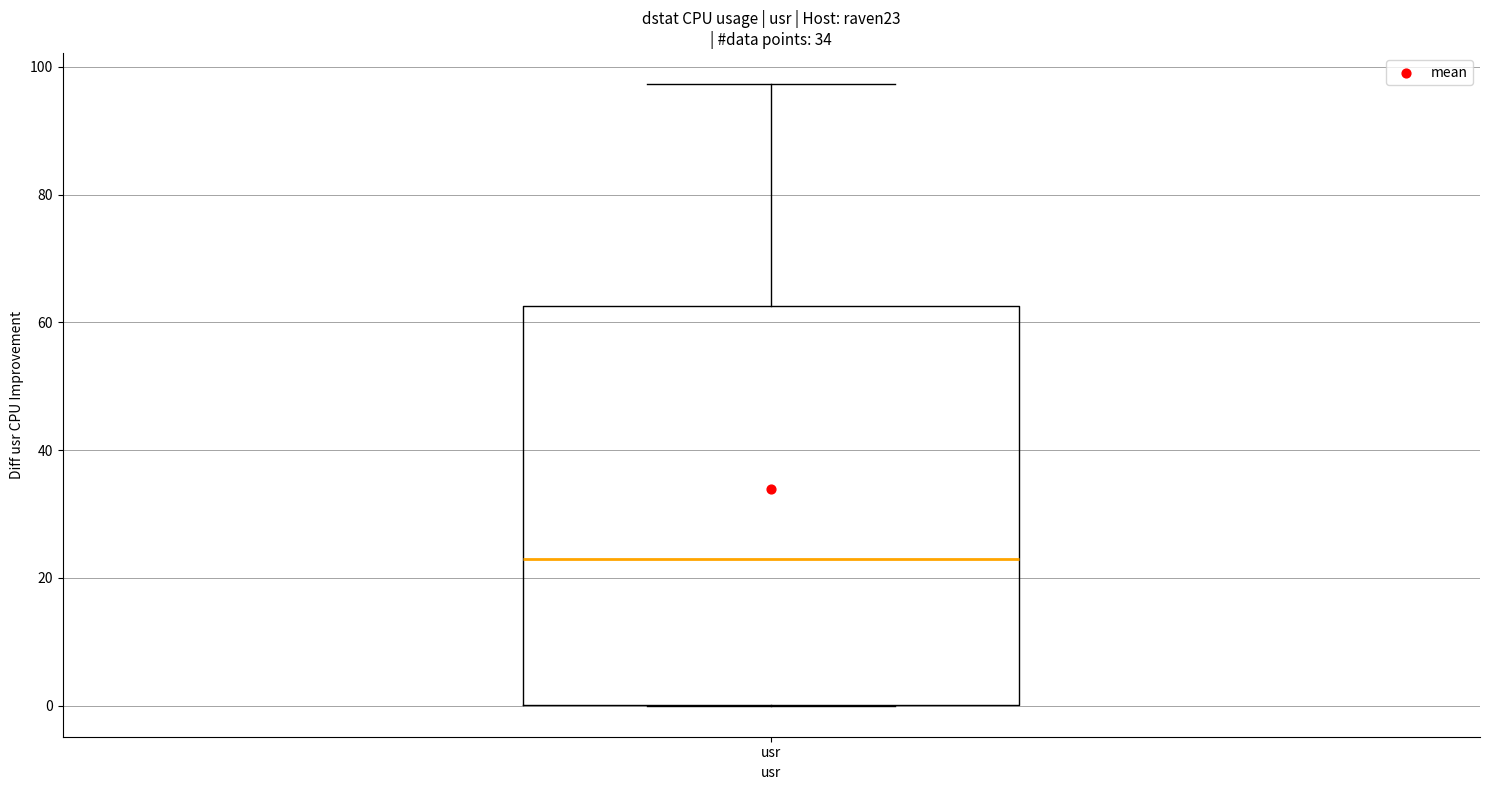

Where does the upper whisker of the box for usr end on the y-axis? The values are not printed on the chart, so give them approximately, as read against the axis.

98